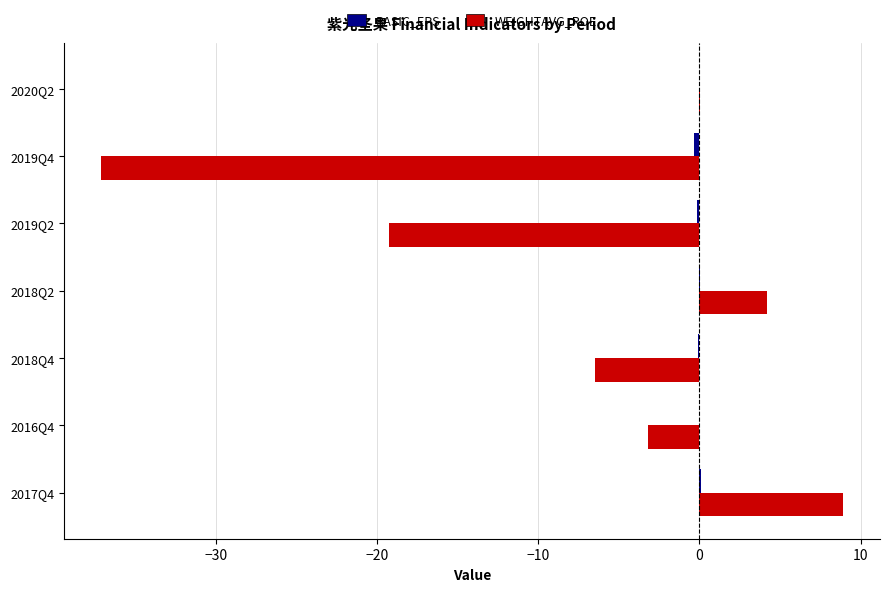

What is the greatest value displayed?

8.9